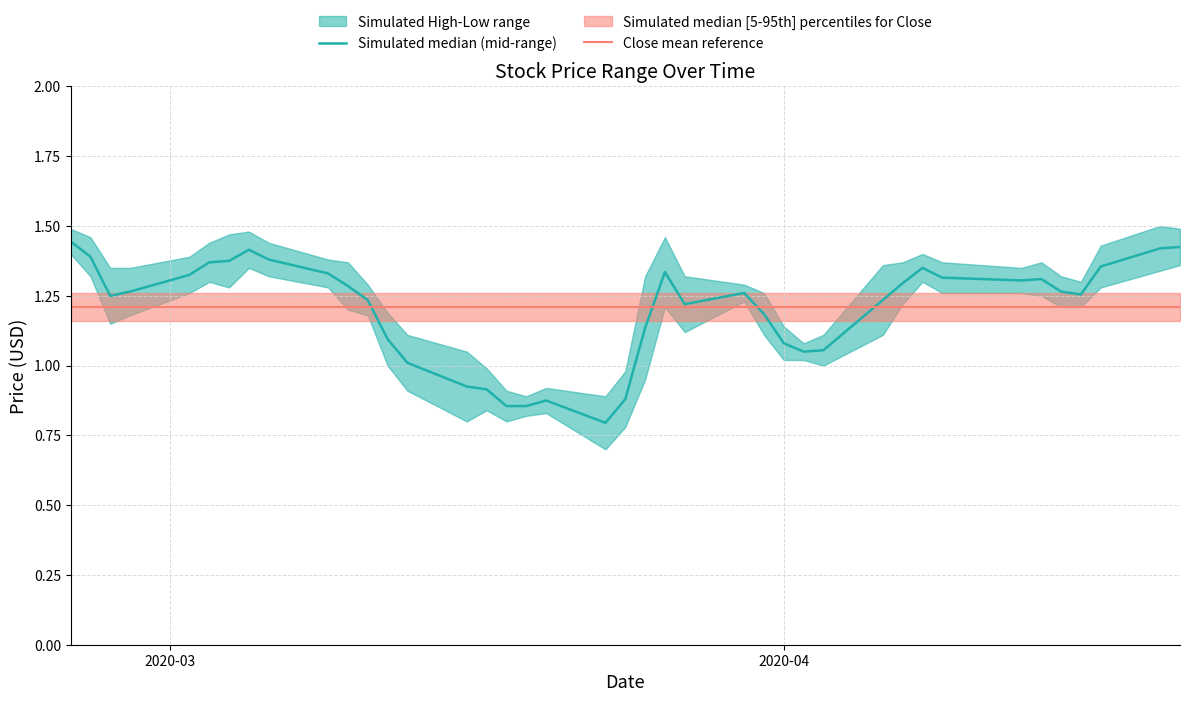

How many lines are shown in the chart?

2